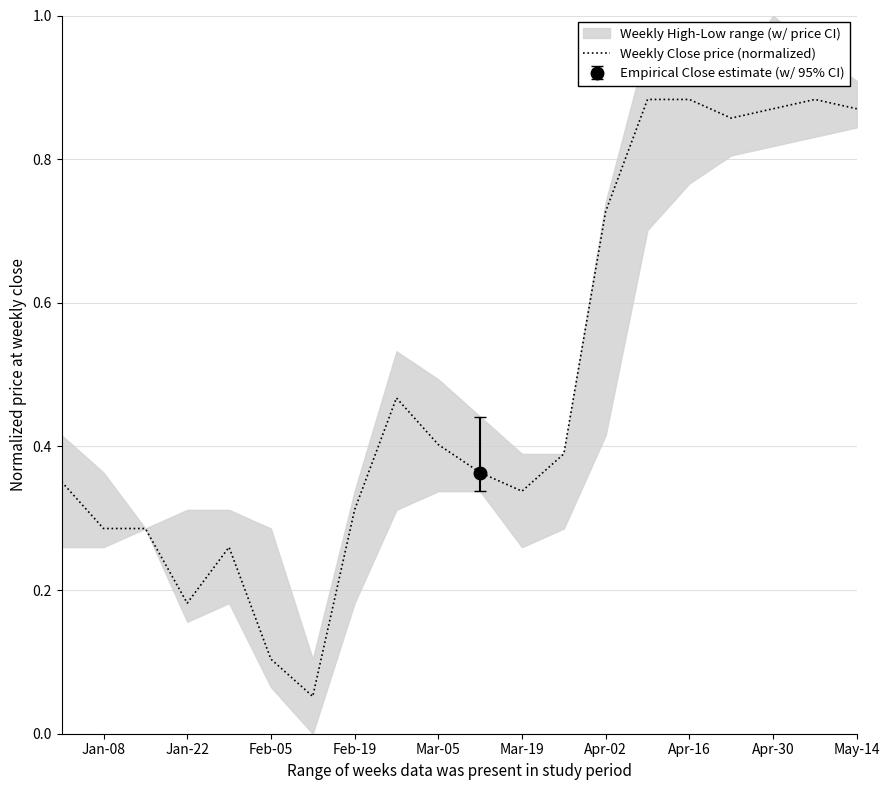

Reading right to left, list all the values displayed in this chart.

0.9	0.9	0.9	0.9	0.9	0.9	0.7	0.4	0.3	0.4	0.4	0.5	0.3	0.1	0.1	0.3	0.2	0.3	0.3	0.4